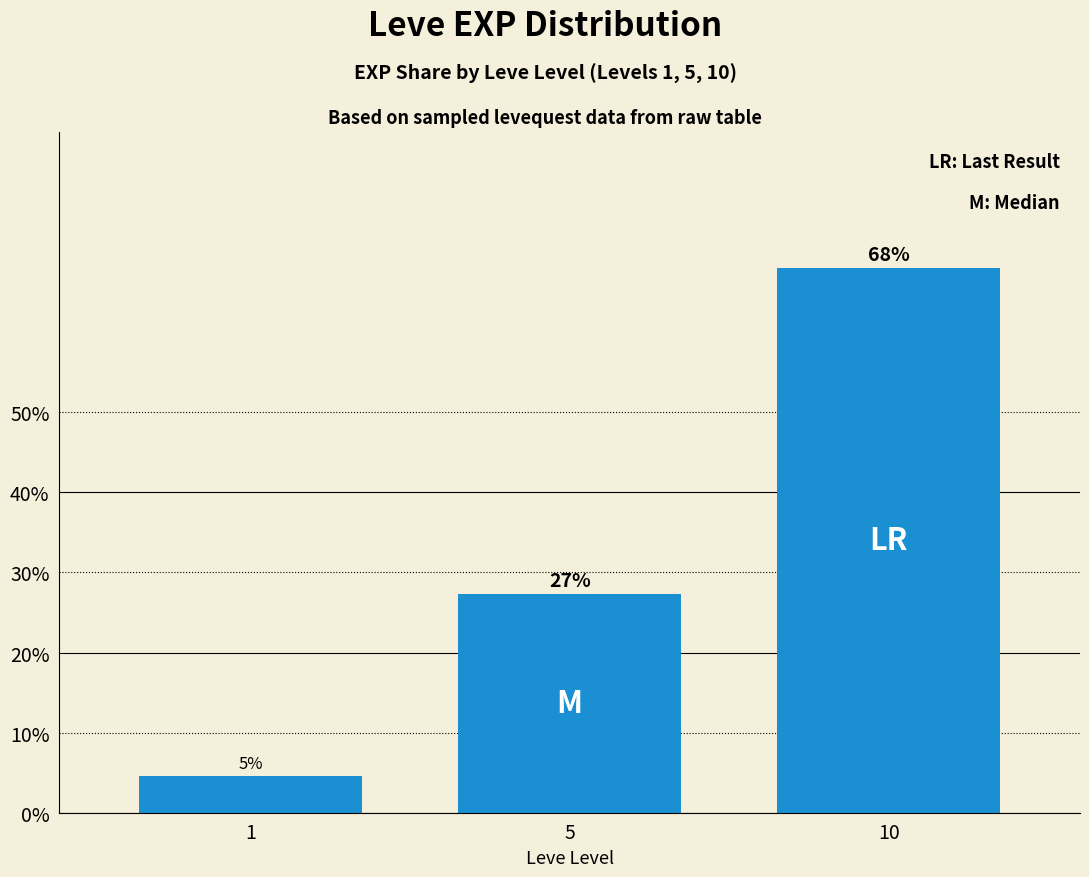

Are the bars horizontal?

No